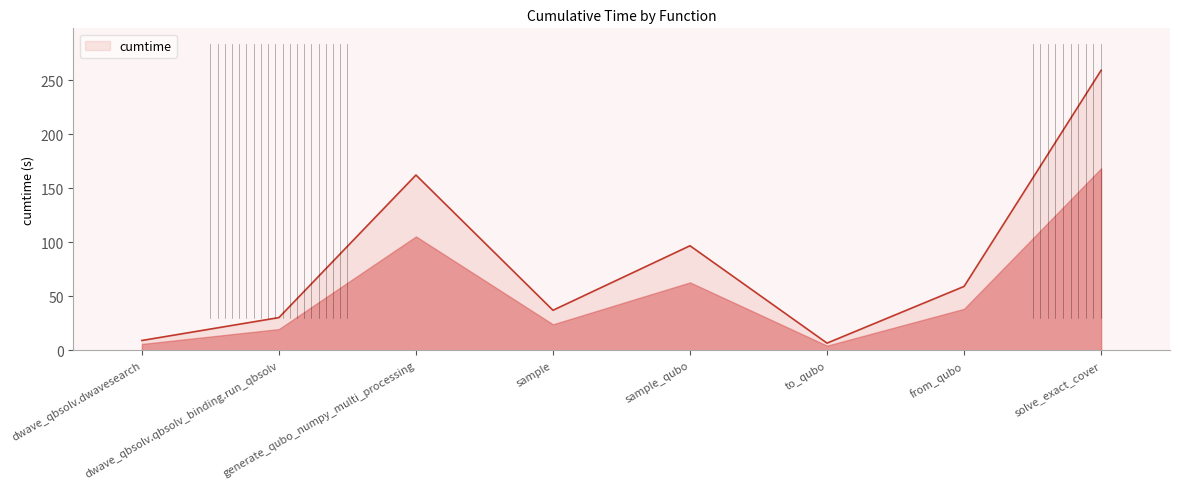

How many values are below 59?

4